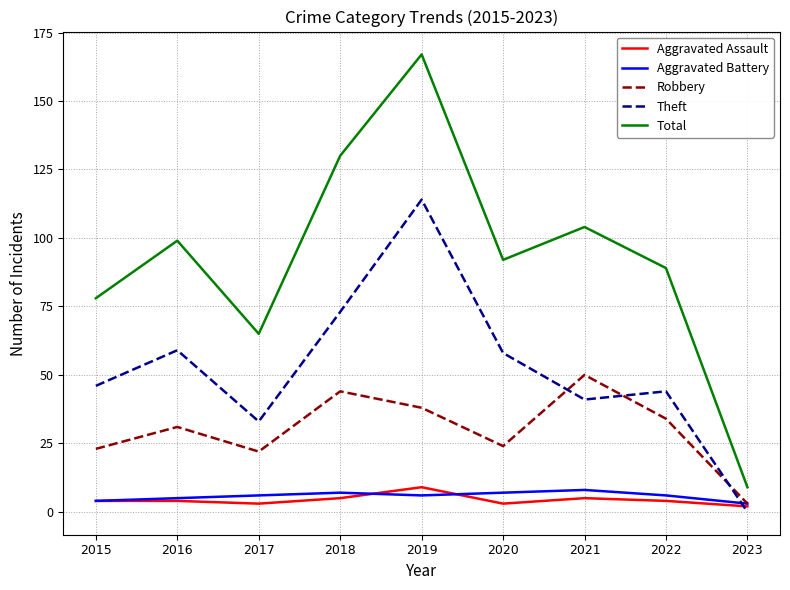

Read the Theft value at 2020, to the nearest 10.

60